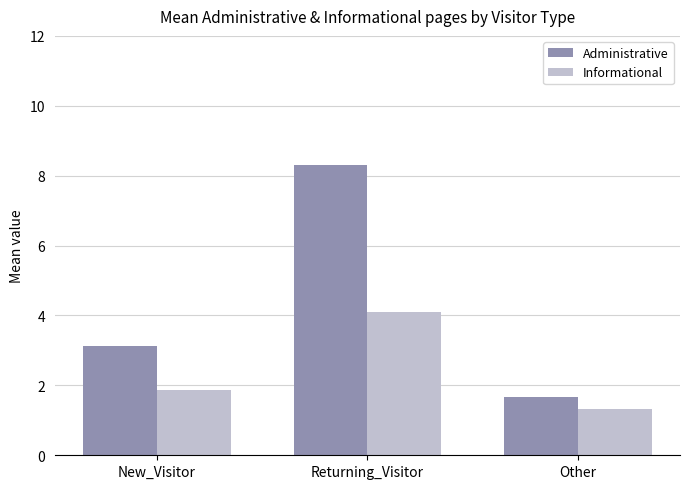

What is the label of the 2nd bar from the right?

Returning_Visitor